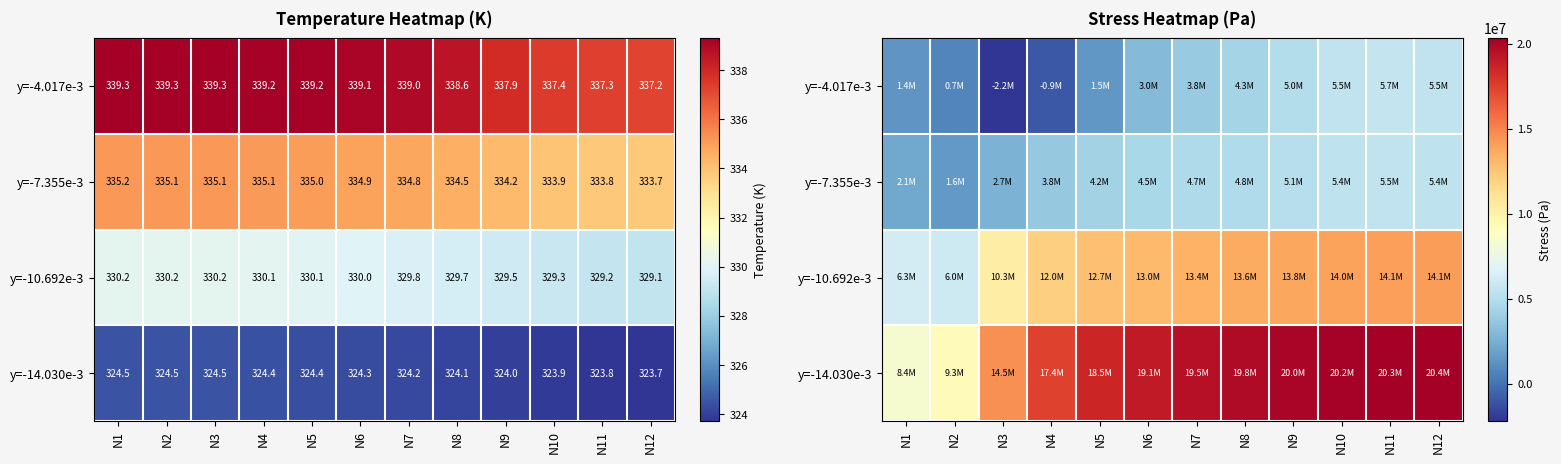

What is the sum of the y=-7.355e-3 values at N1 and N9?

7210290